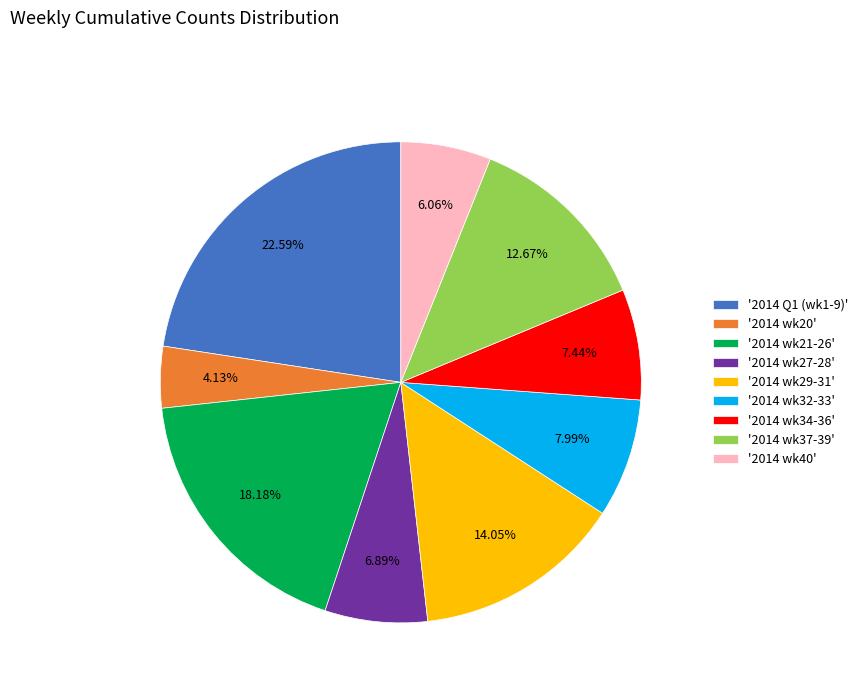

Do '2014 wk21-26' and '2014 wk29-31' together represent more than half of the pie?

No